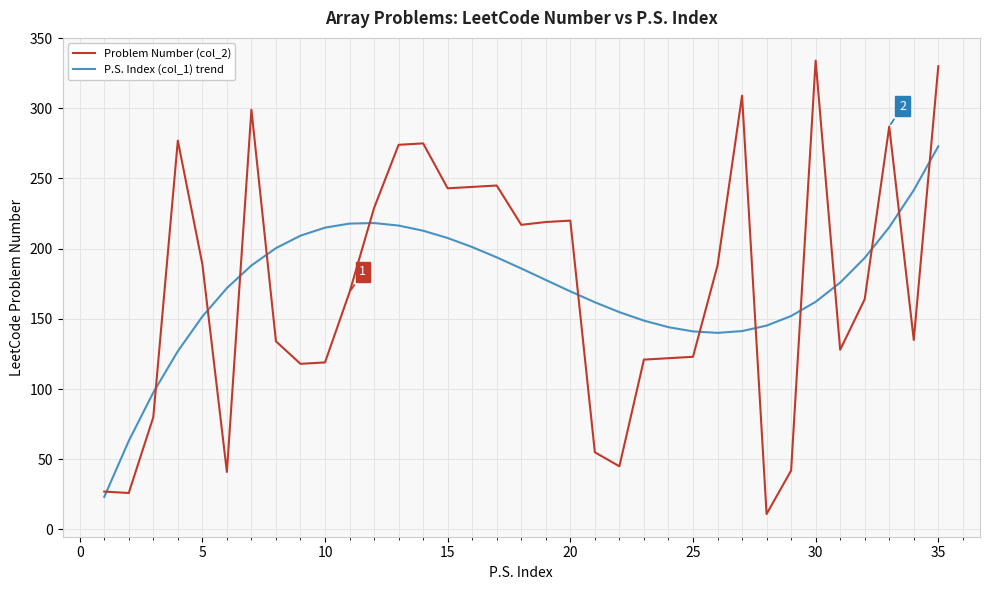

What is the maximum value shown in the chart?

334.0